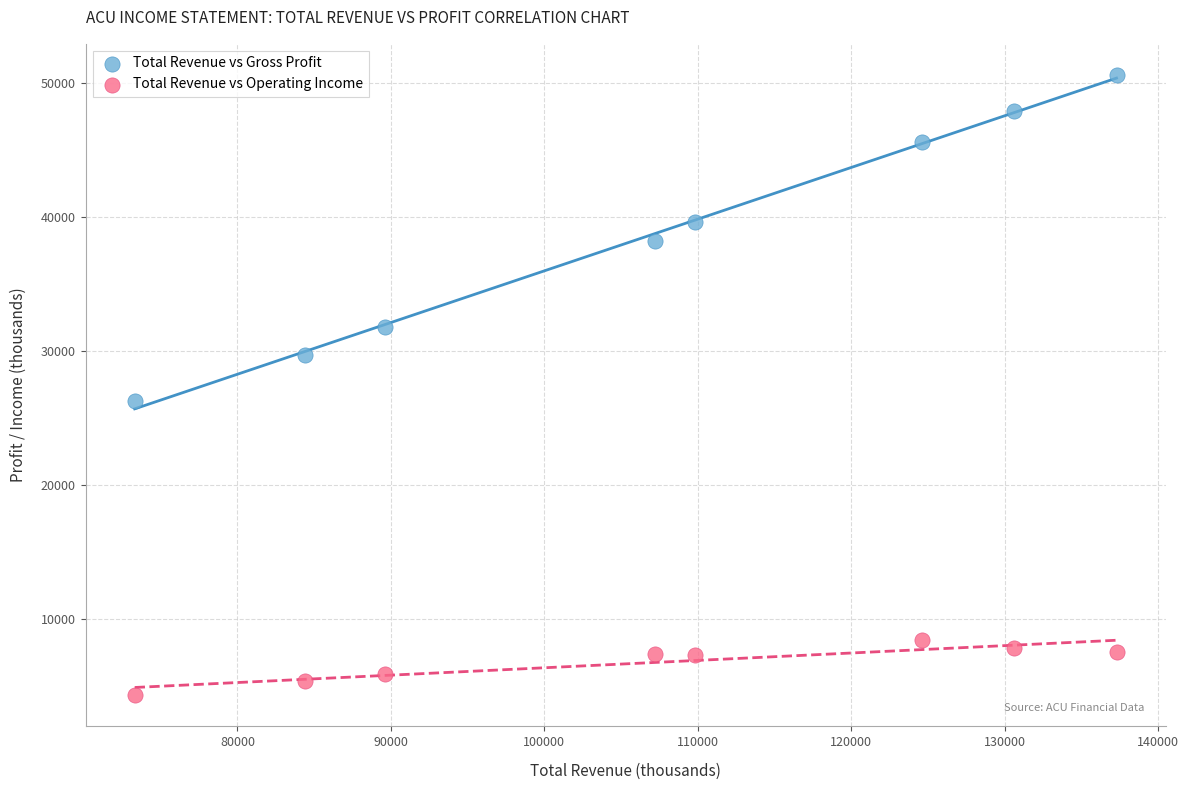

Which series has the widest spread of Y values?

Total Revenue vs Gross Profit